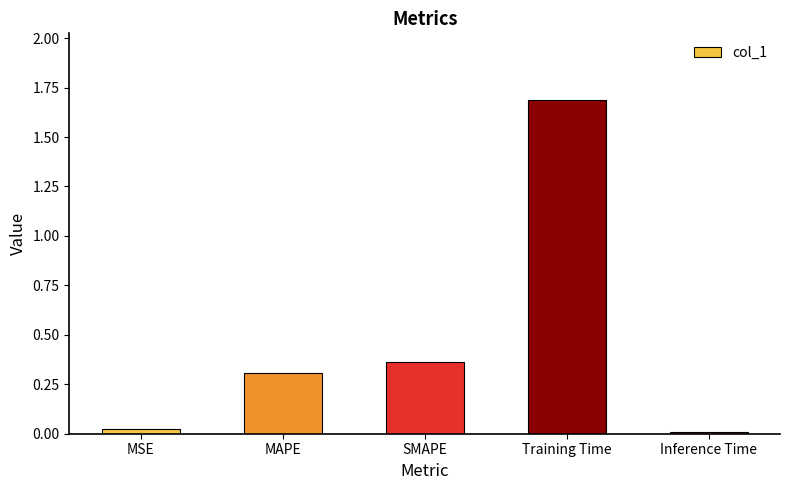

What is the label of the 3rd bar from the left?

SMAPE